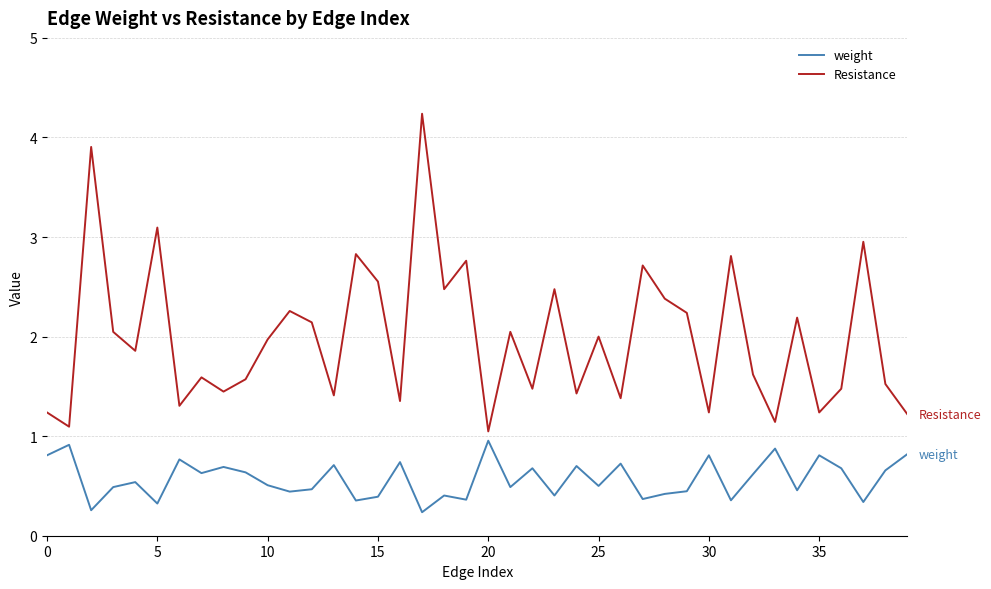

In weight, how many points are higher than both neighbors (excluding endpoints)?

14